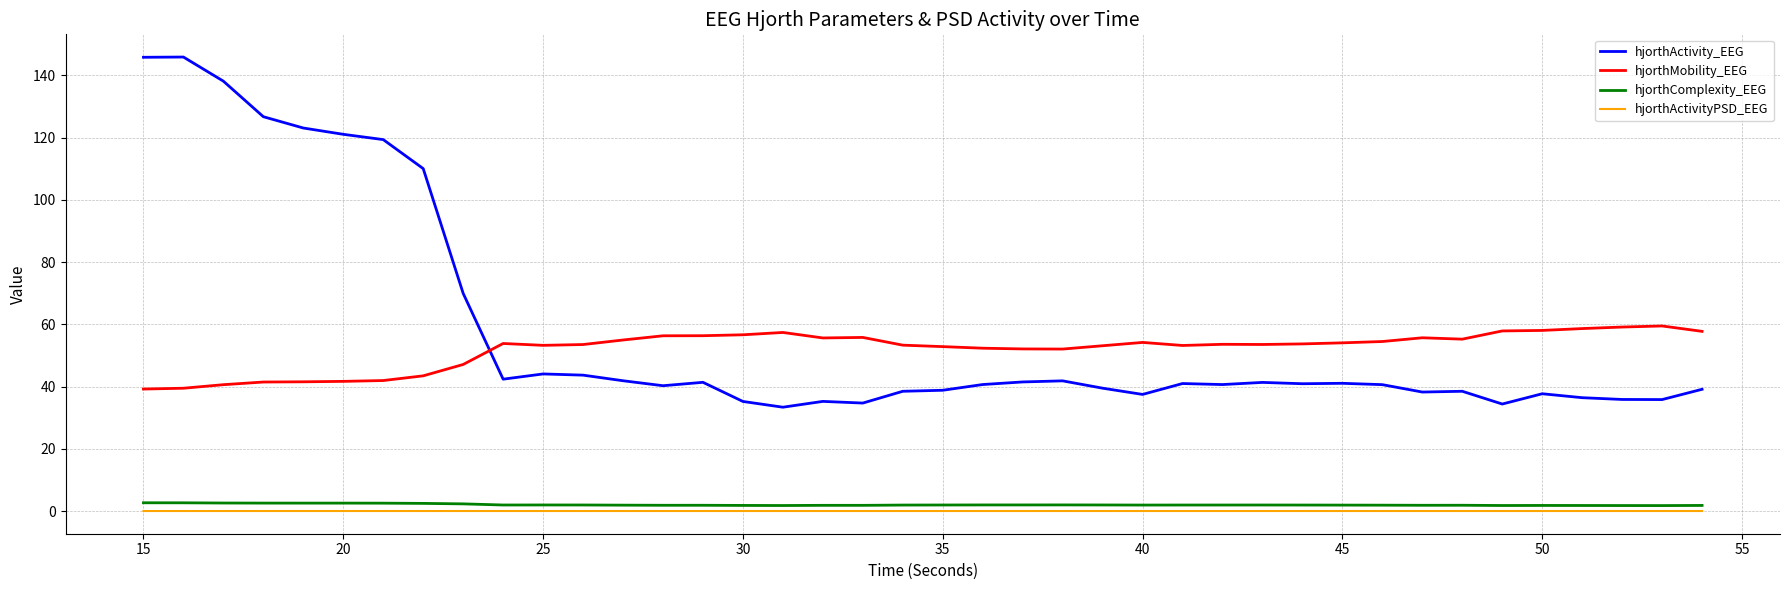

True or false: hjorthActivityPSD_EEG and hjorthMobility_EEG cross at least once.

False